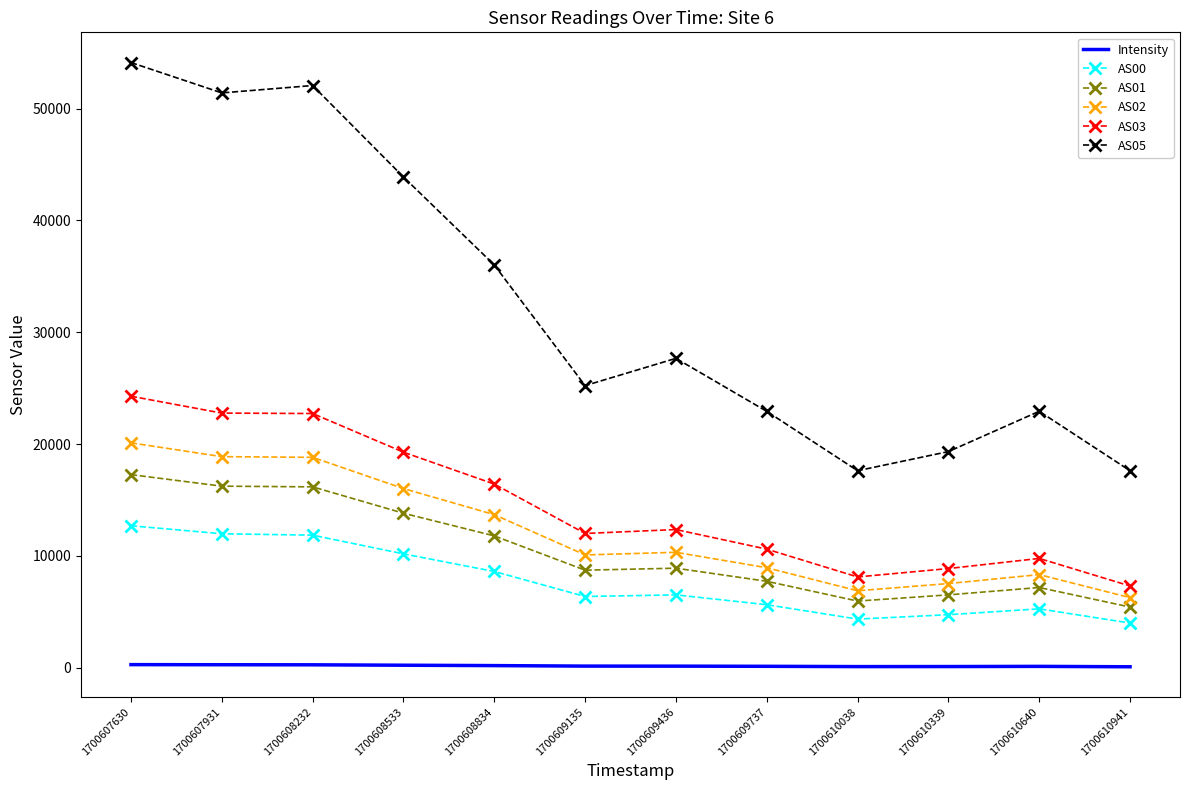

The AS05 series shows 32389.0 at 1700610339. True or false?

False